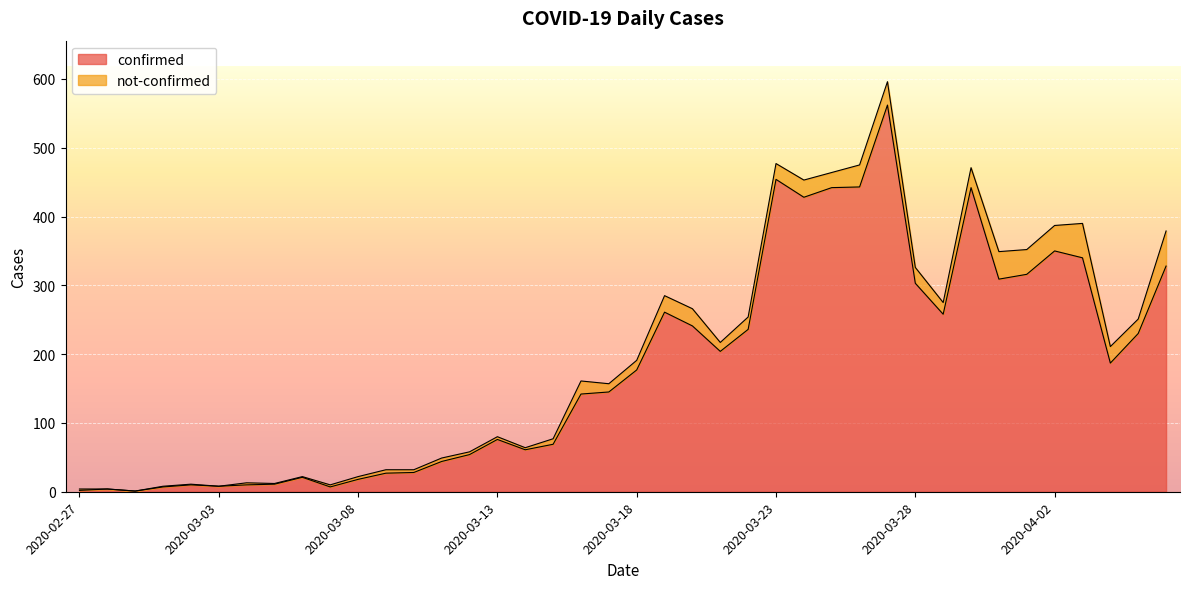

What is the maximum value for confirmed?

562